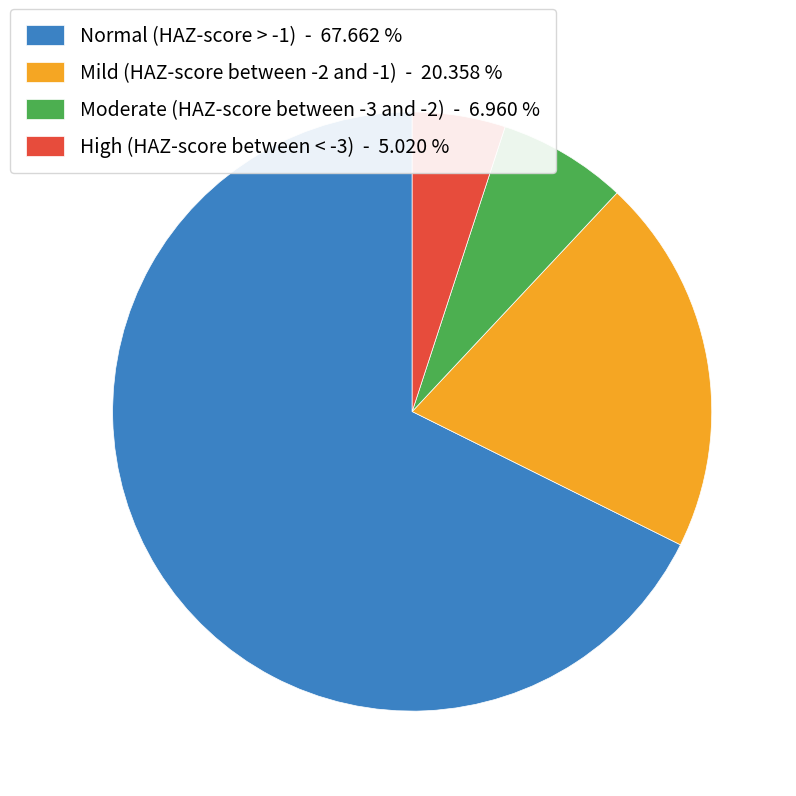

Which has a higher value, High (HAZ-score between < -3) - 5.020 % or Moderate (HAZ-score between -3 and -2) - 6.960 %?

Moderate (HAZ-score between -3 and -2) - 6.960 %